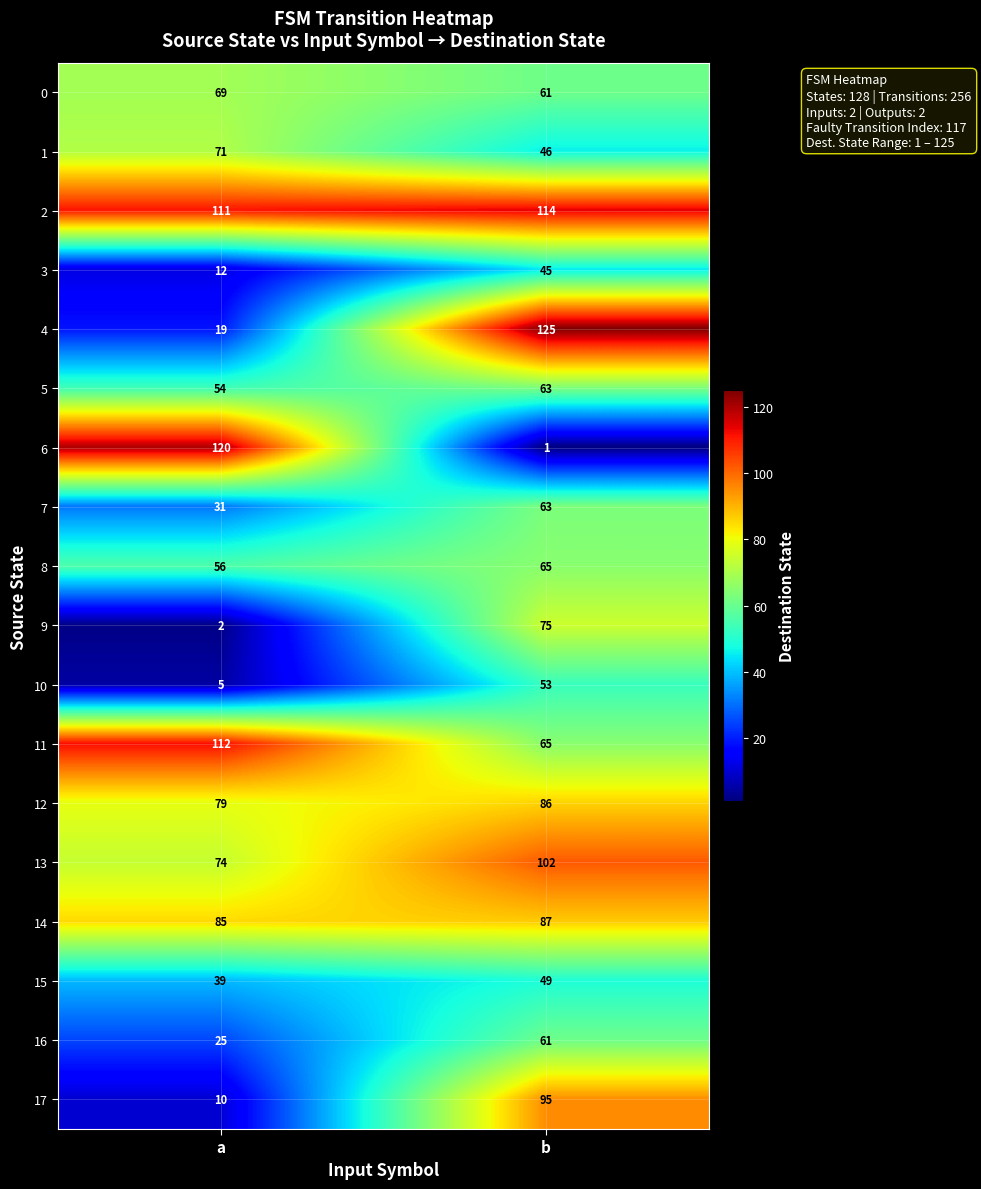

Where is 4 nearest to the value 72?

a